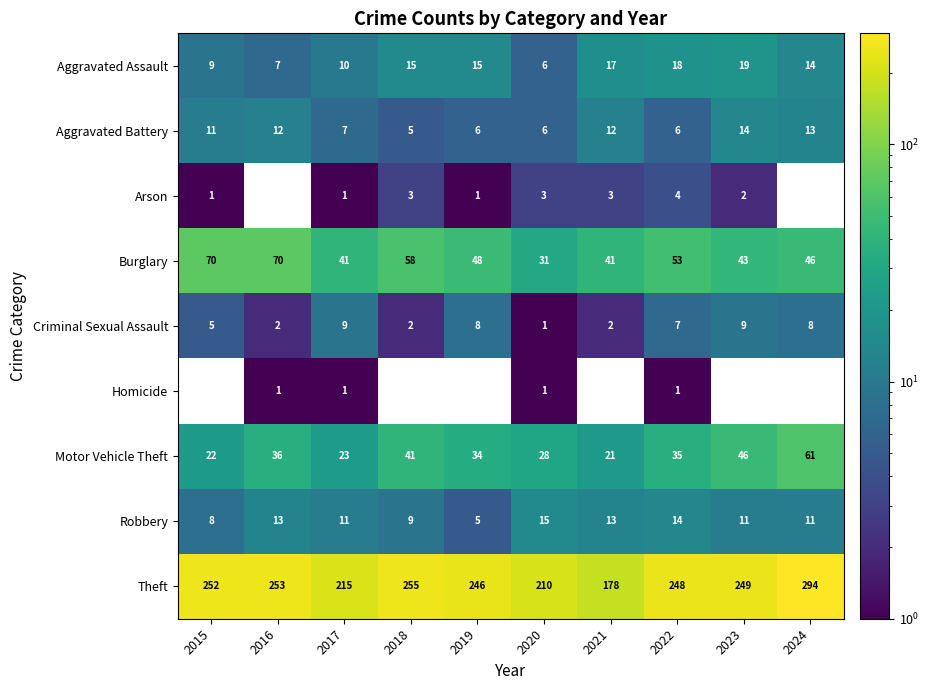

The Motor Vehicle Theft series shows 48 at 2020. True or false?

False